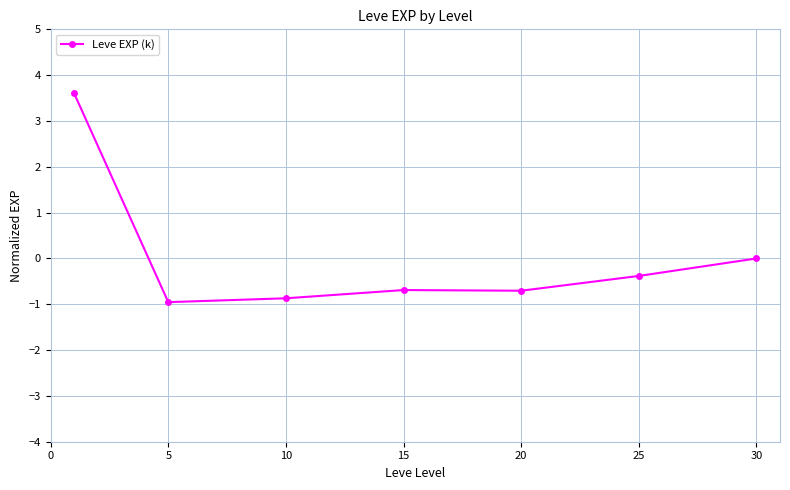

What is the greatest value displayed?

3.6